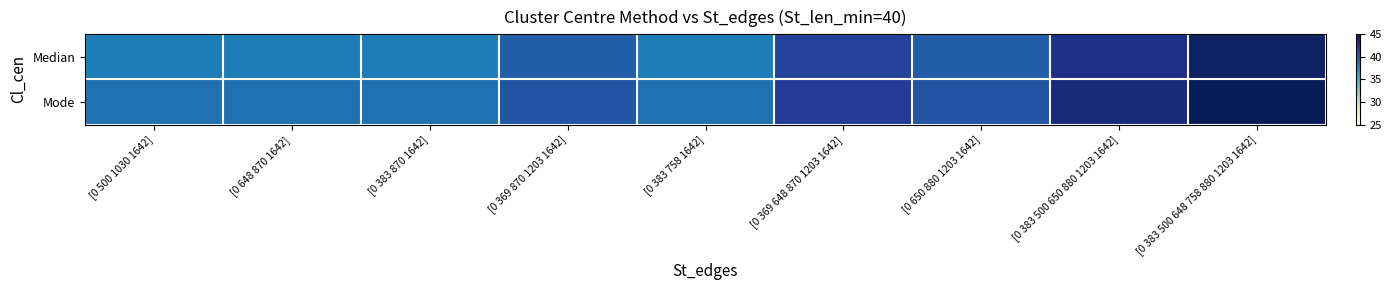

At which category is the sum across all series the highest?

[0 383 500 648 758 880 1203 1642]